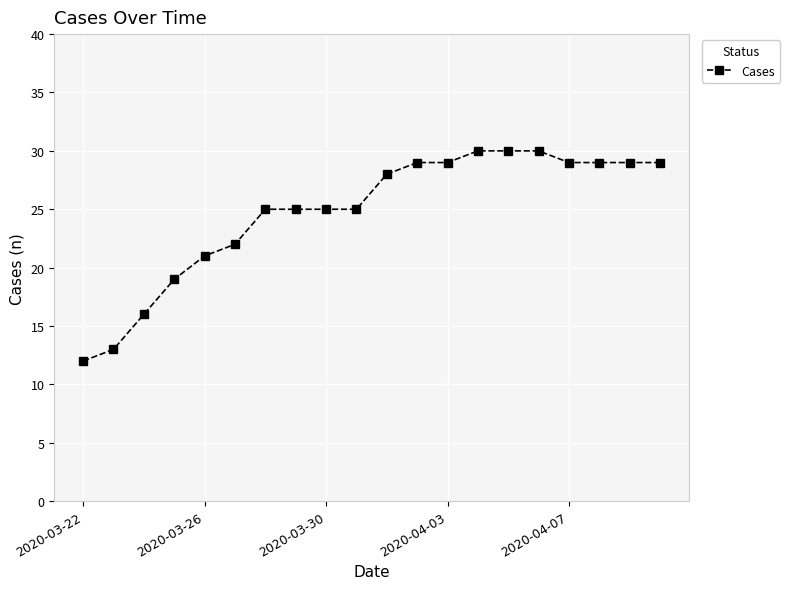

What is the smallest value displayed?

12